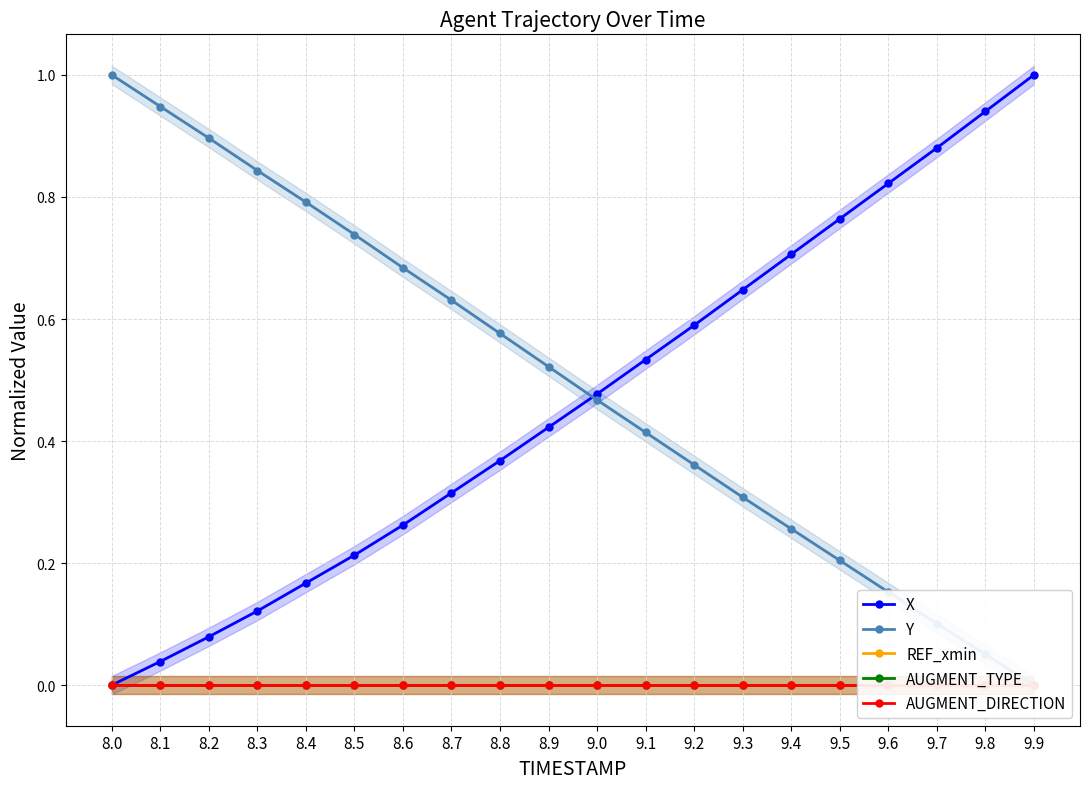

What is the total value across all series at 9.8?

1.0